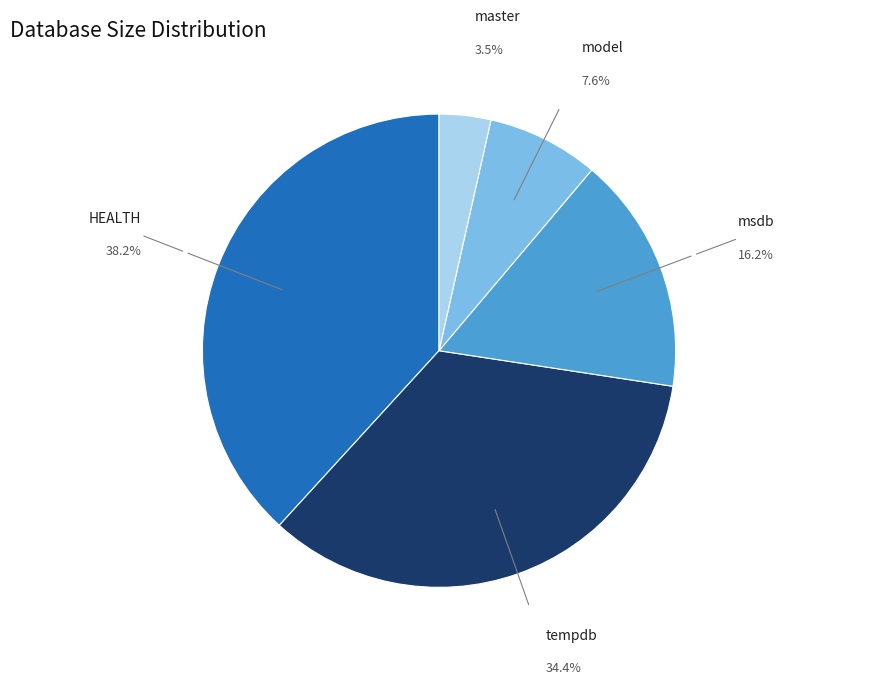

Is there a majority slice in this chart?

No